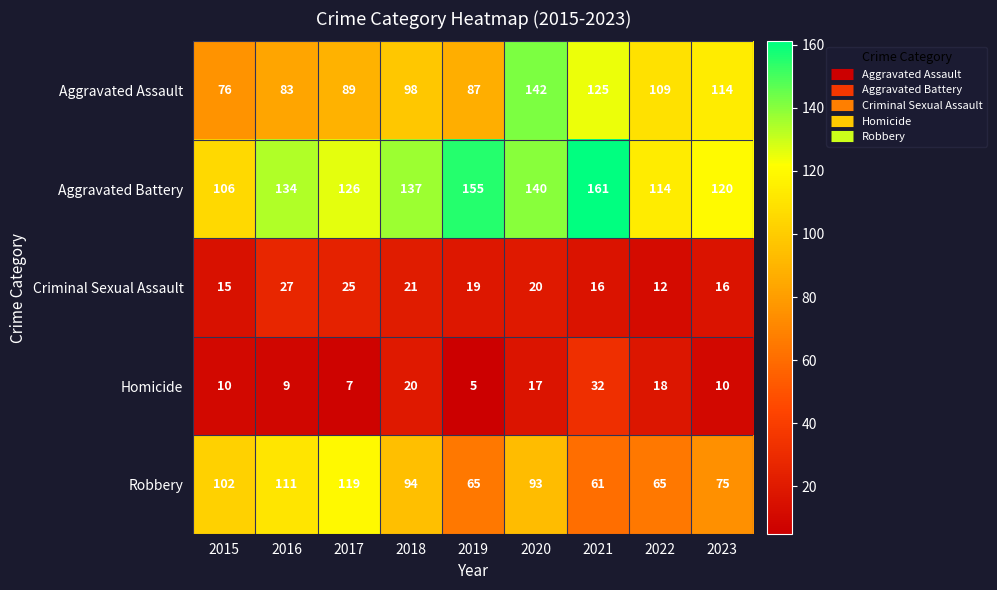

Between 2017 and 2021, which series saw the biggest shift?

Robbery